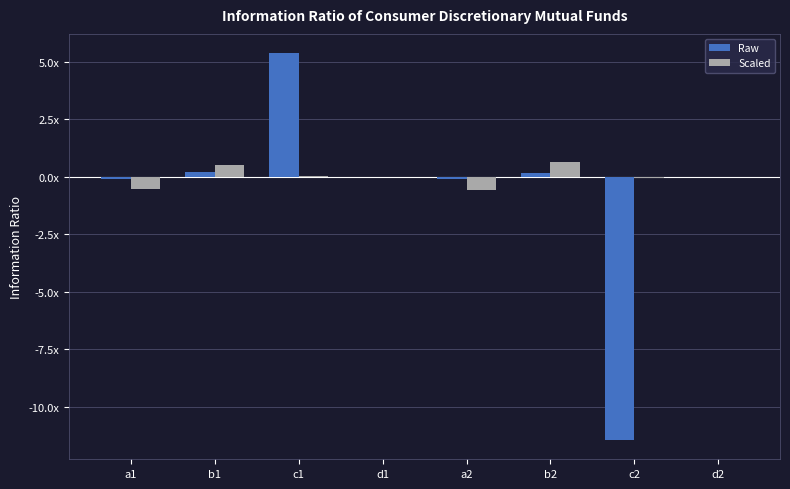

Are the bars grouped side by side (vs. stacked)?

Yes